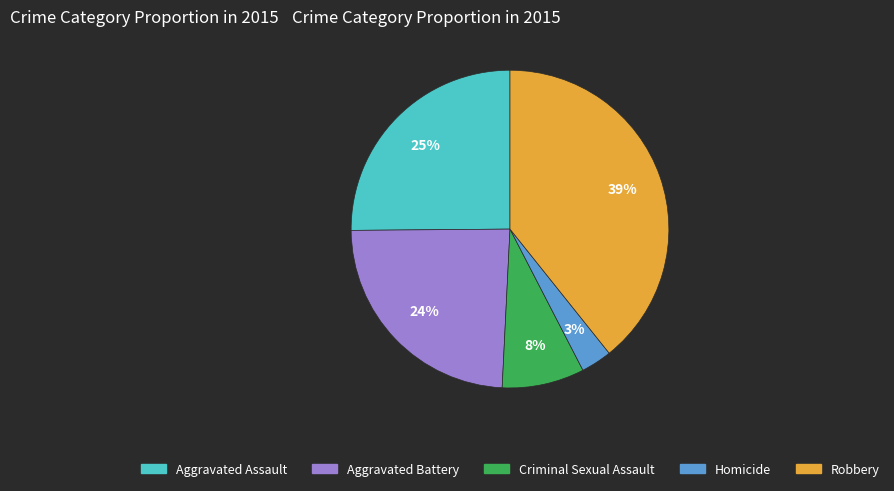

Approximately how many times larger is the value at Aggravated Battery compared to Robbery?

0.6